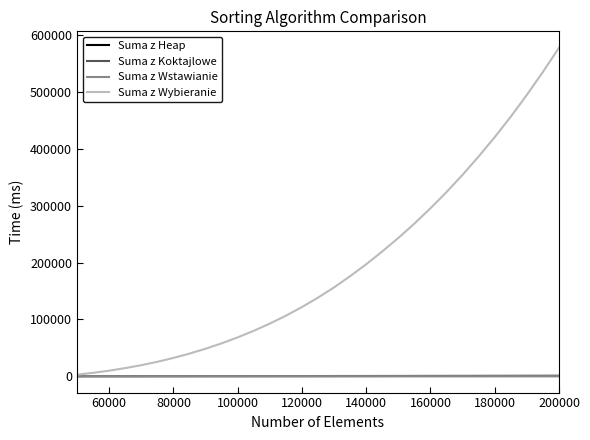

Which series has the largest range (max minus min)?

Suma z Wybieranie